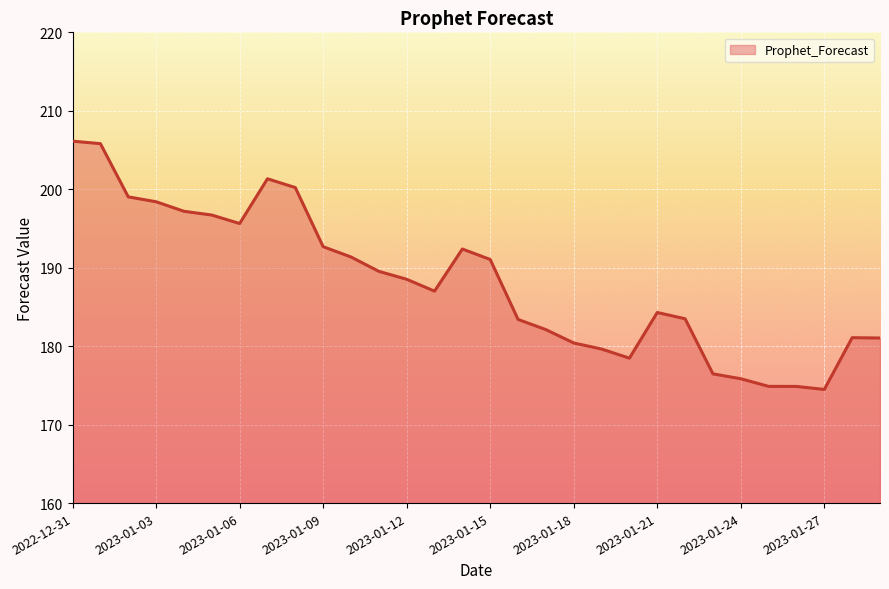

What is the greatest value displayed?

206.1